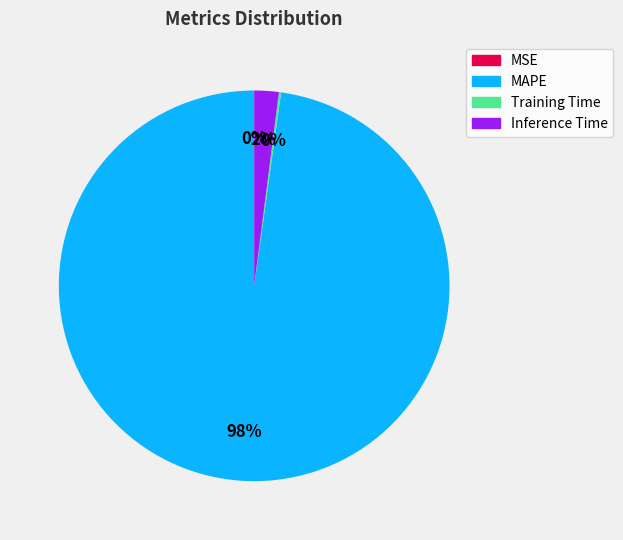

Is there a majority slice in this chart?

Yes